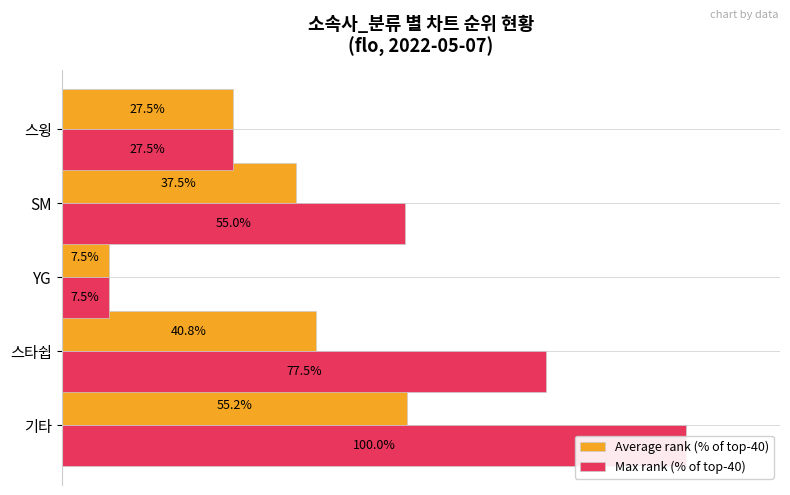

What is the sum of all Average rank (% of top-40) values?

168.5